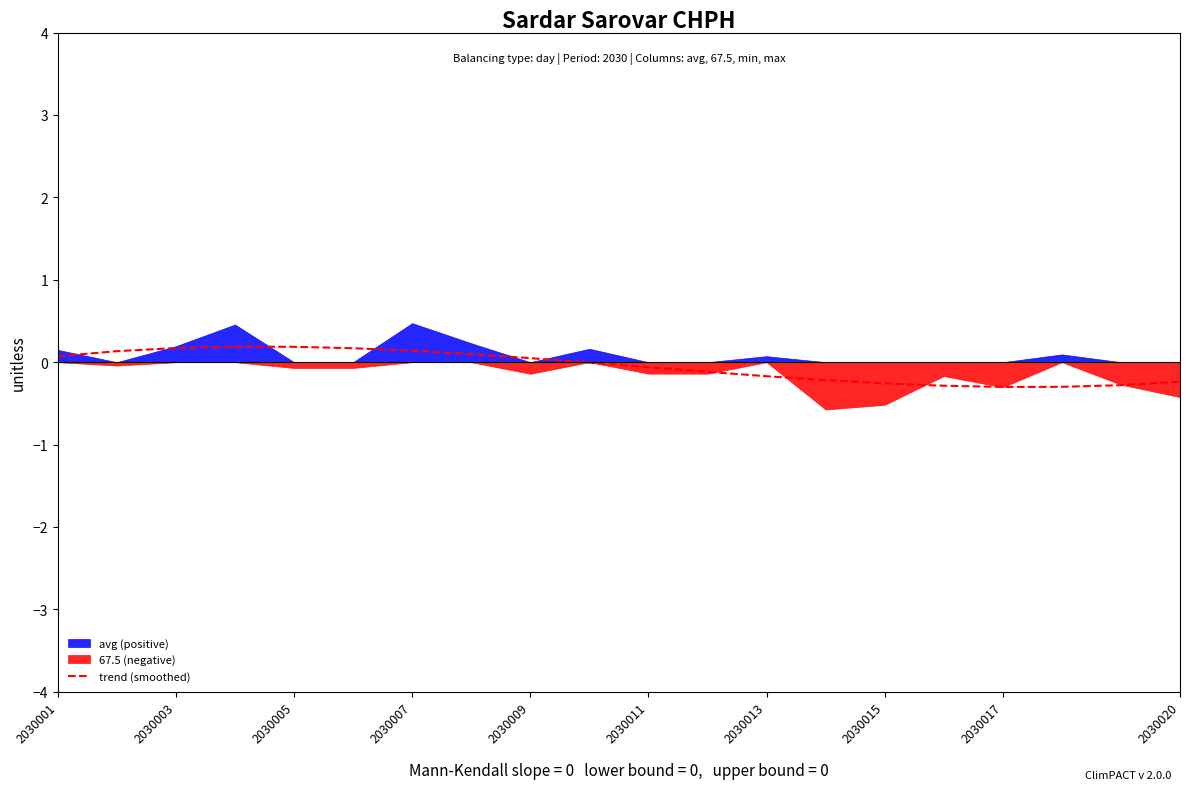

True or false: the data has more than 0 interior local peaks.

True